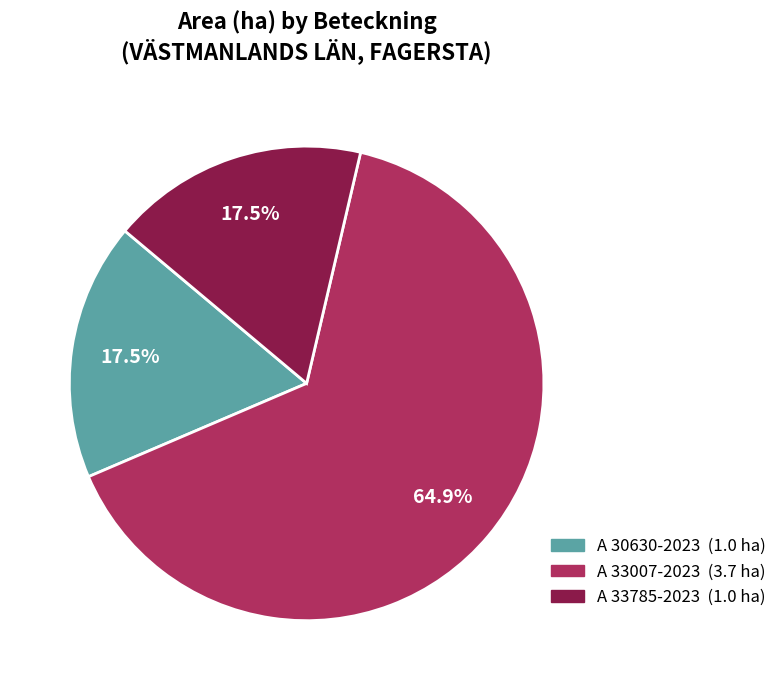

To the nearest percent, what percentage of the pie is A 33007-2023?

65%